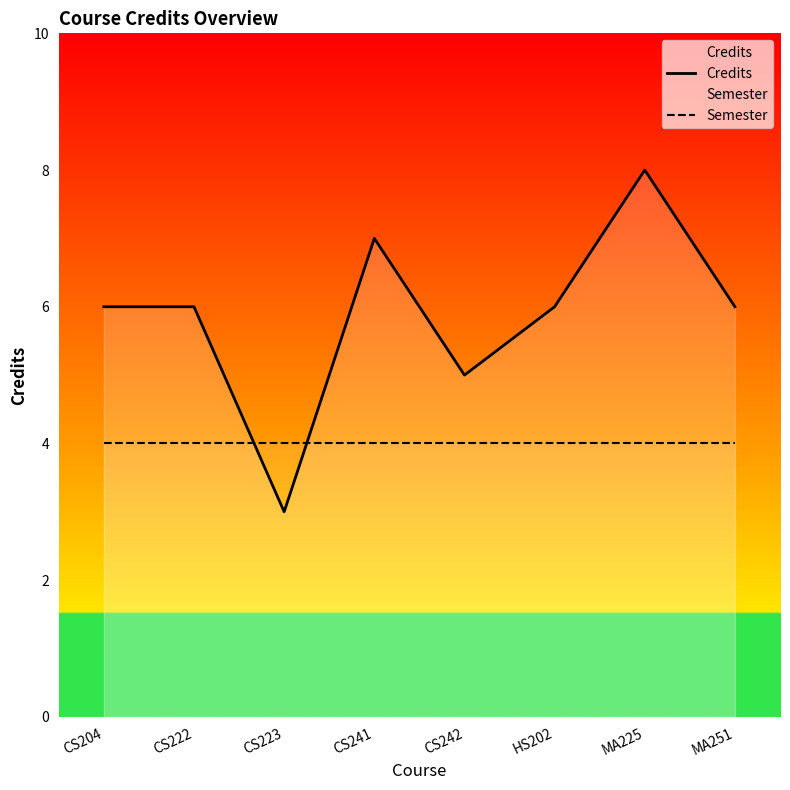

What is the greatest value displayed?

8